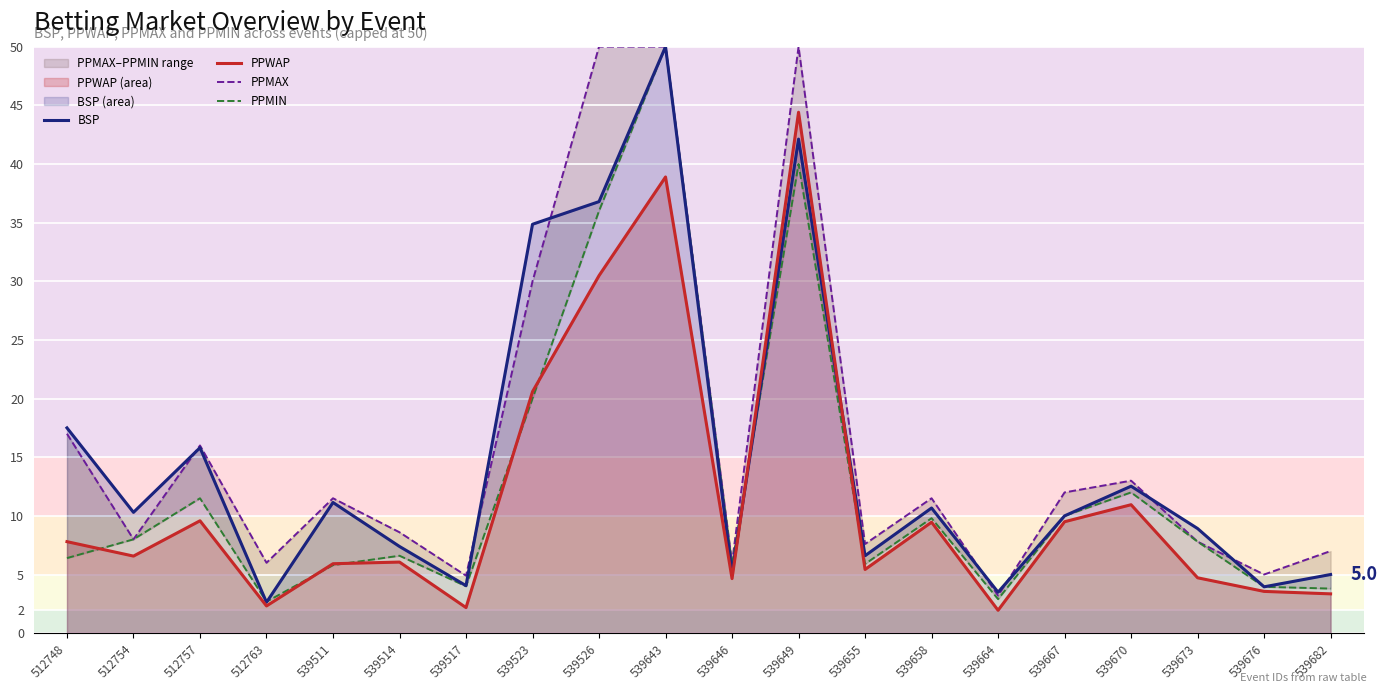

True or false: BSP has a value of 5.0 at 539664.

False